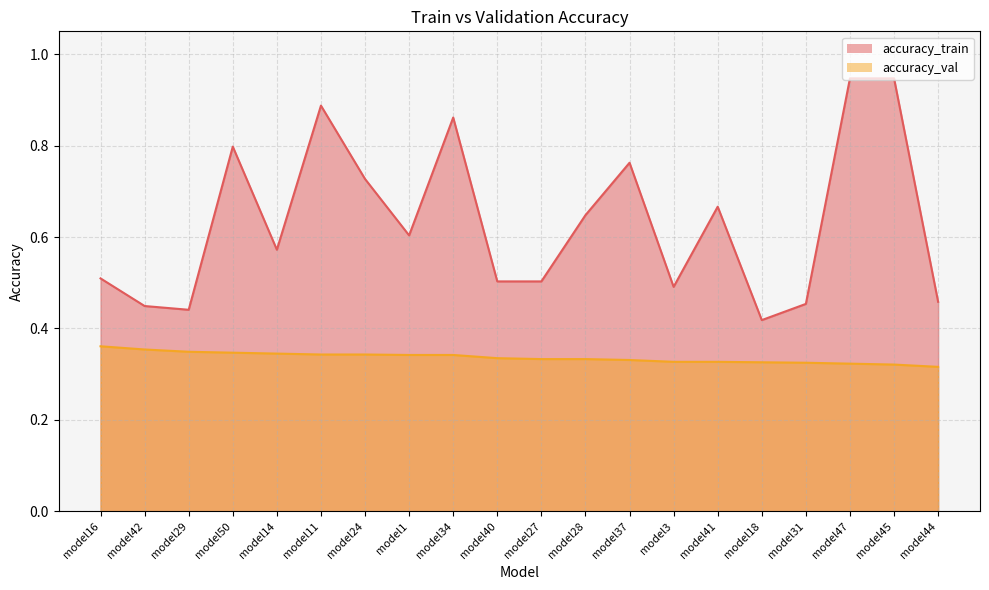

True or false: accuracy_train and accuracy_val cross at least once.

False